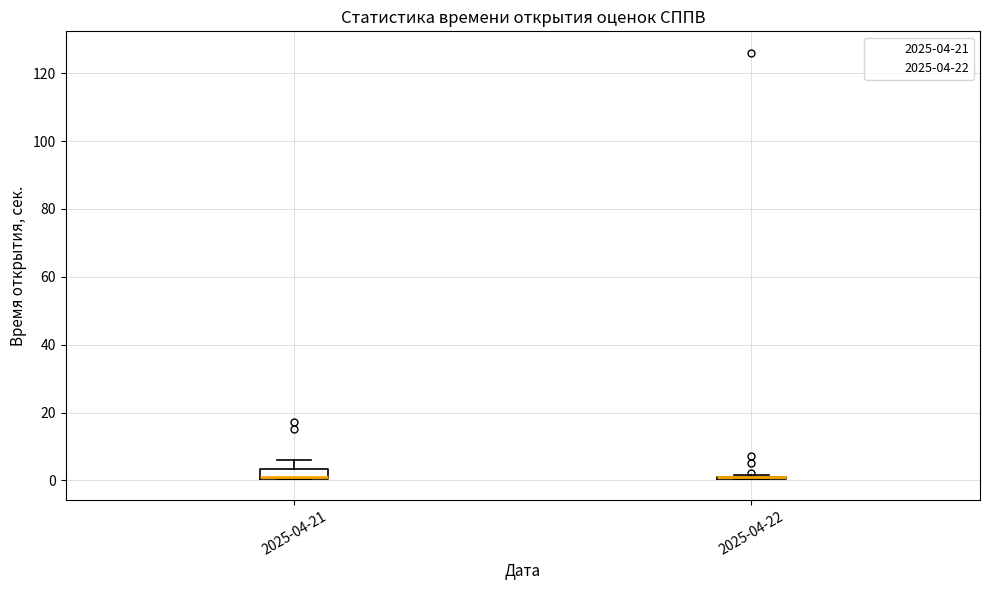

Where is the lower edge of the box for 2025-04-21 on the y-axis? The values are not printed on the chart, so give them approximately, as read against the axis.

0